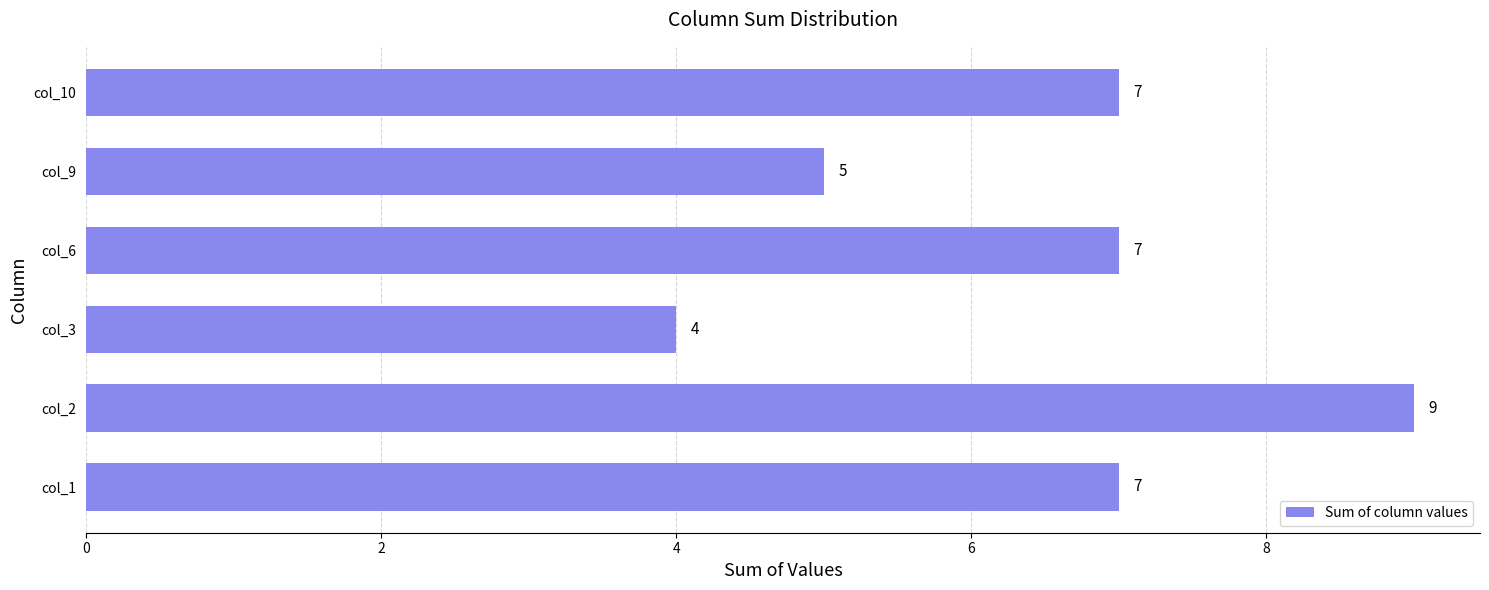

What is the difference between the maximum and minimum values?

5